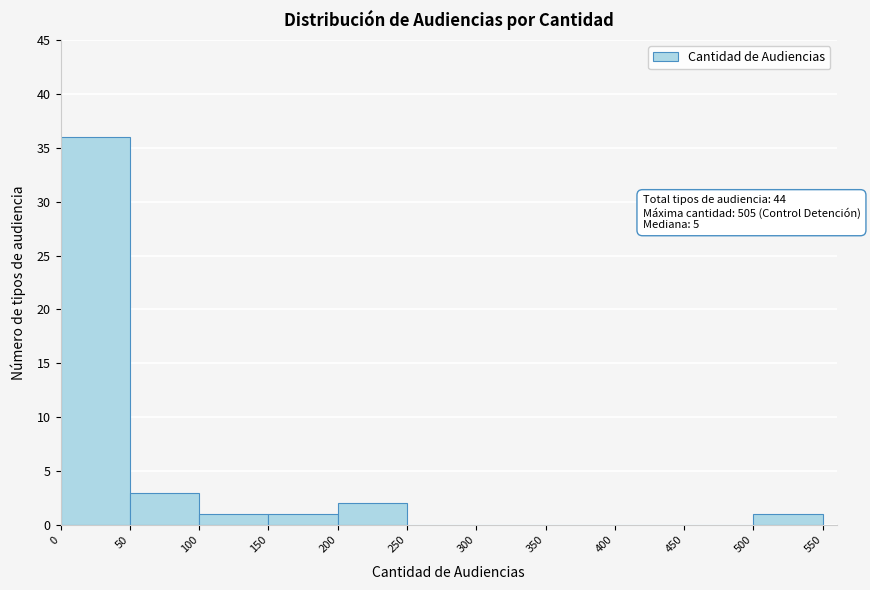

Over which range of the x-axis is the bar tallest?

0 to 50